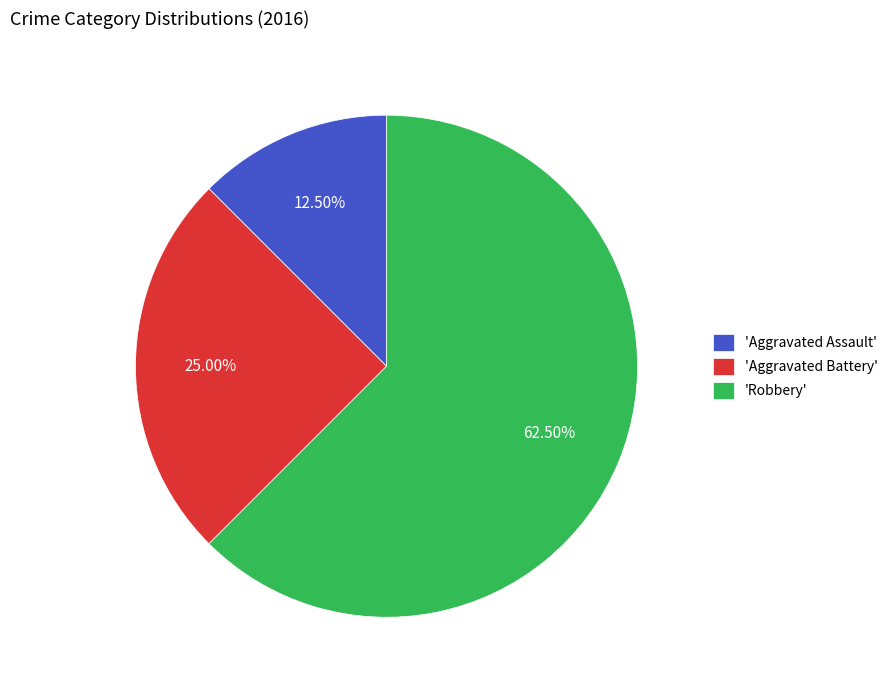

Do 'Aggravated Battery' and 'Aggravated Assault' together represent more than half of the pie?

No